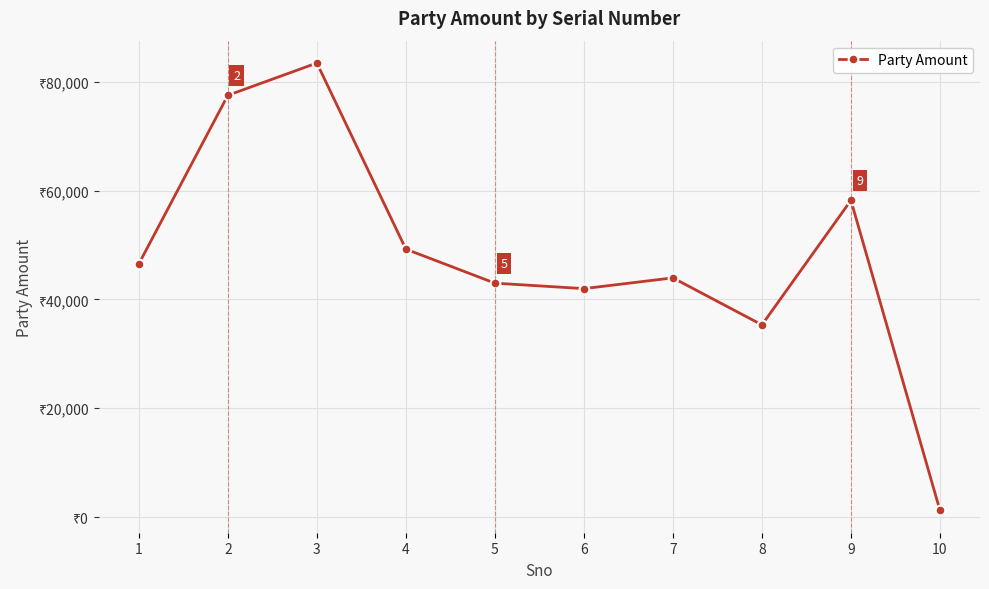

What is the change in value from 7 to 10?

-42721